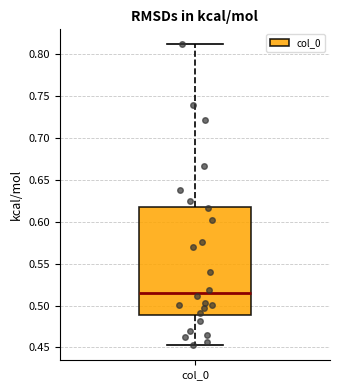

Read this box plot against the y-axis: the position of the median line, the range covered by the box, and the ends of both whiskers. The values are not printed on the chart, so give them approximately, as read against the axis.

median 0.515, box 0.490 to 0.620, whiskers 0.455 to 0.810